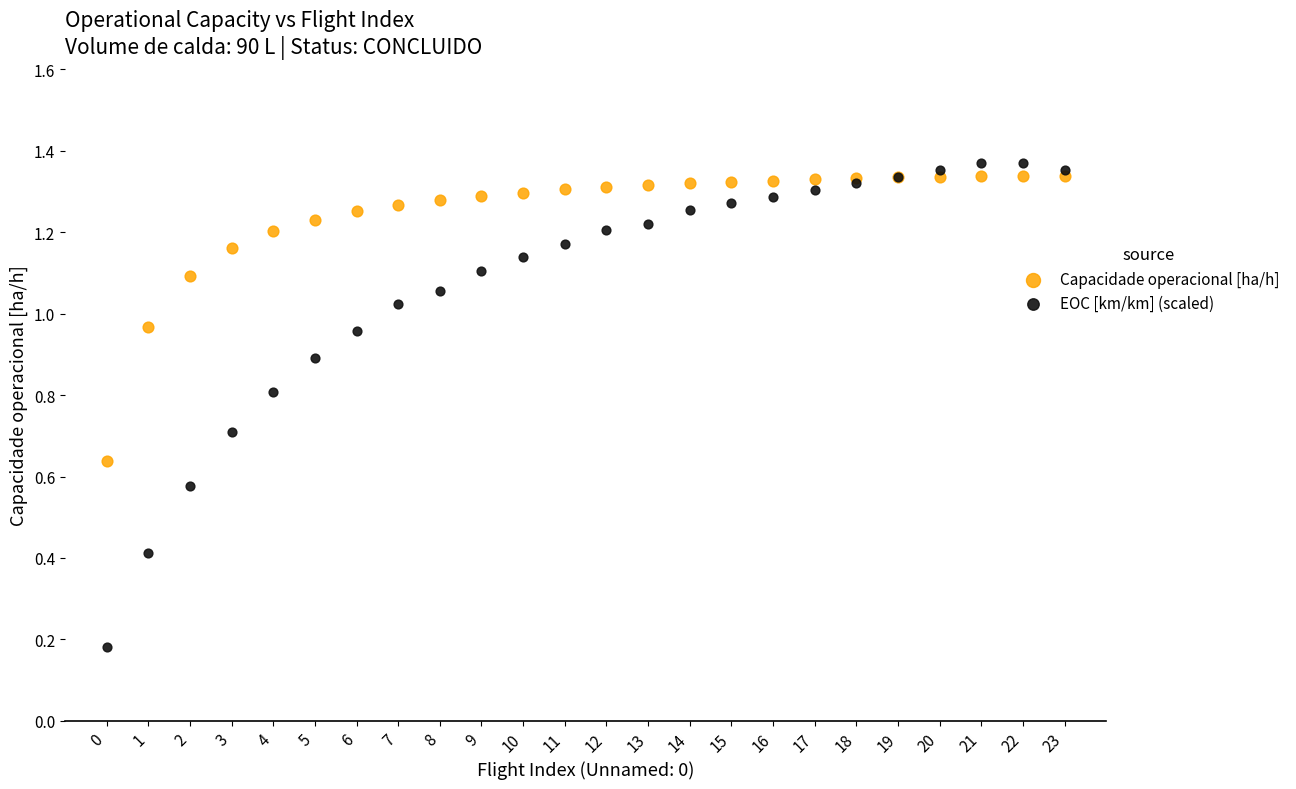

Which series reaches the minimum Y coordinate?

EOC [km/km] (scaled)